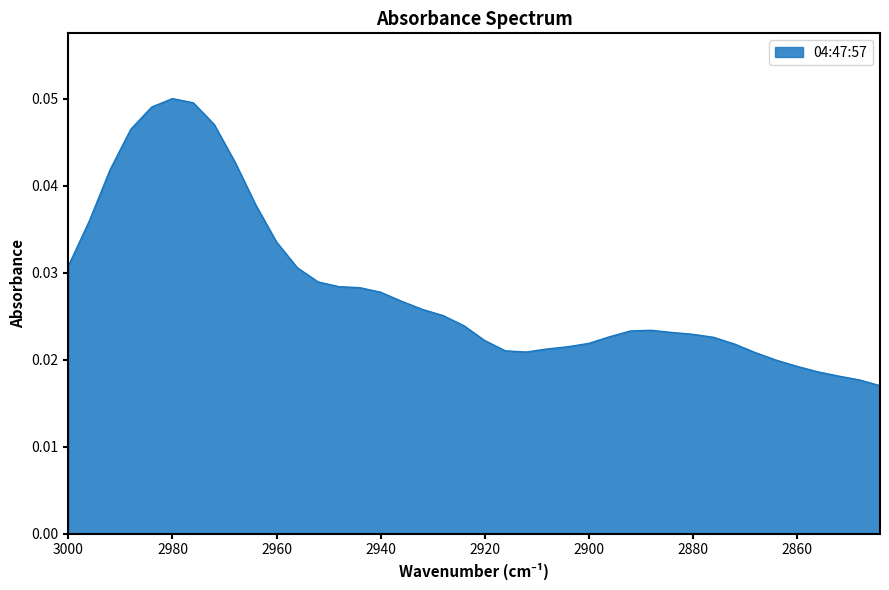

The value at 2872 is 0.0. True or false?

True